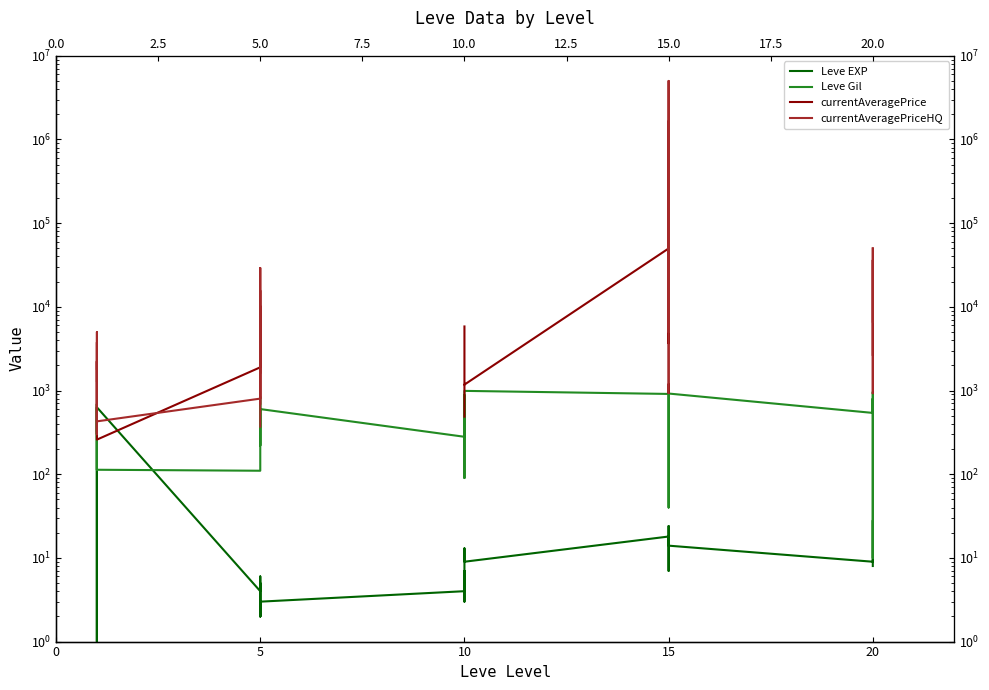

What is the lowest value of the Leve Gil series?

10.0